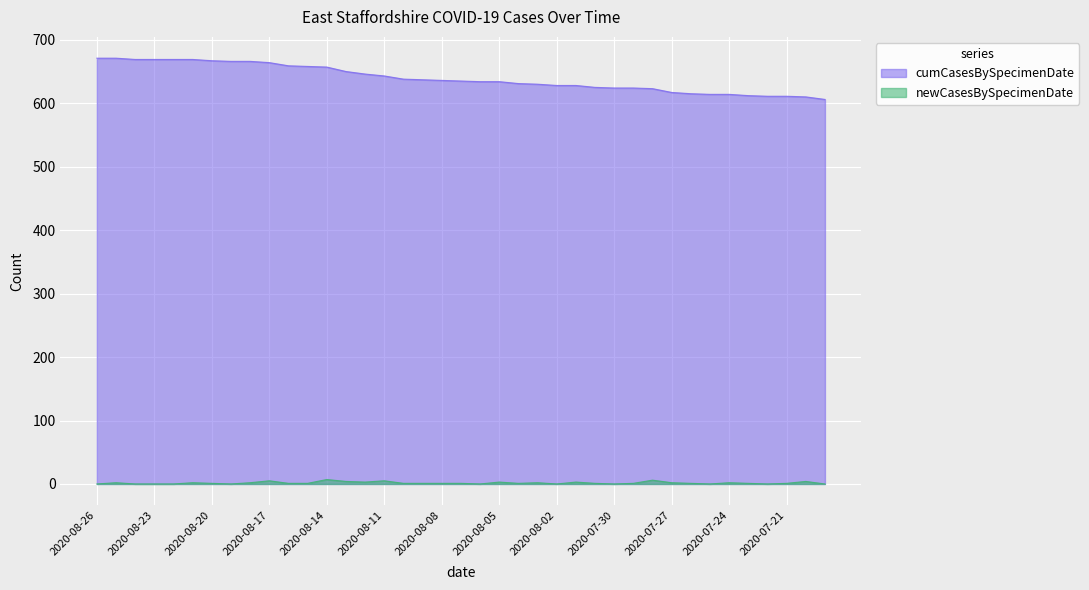

Reading left to right, what are all the values shown in this chart?

newCasesBySpecimenDate: 0	2	0	0	0	2	1	0	2	5	1	1	7	4	3	5	1	1	1	1	0	3	1	2	0	3	1	0	1	6	2	1	0	2	1	0	1	4	0
cumCasesBySpecimenDate: 671	671	669	669	669	669	667	666	666	664	659	658	657	650	646	643	638	637	636	635	634	634	631	630	628	628	625	624	624	623	617	615	614	614	612	611	611	610	606